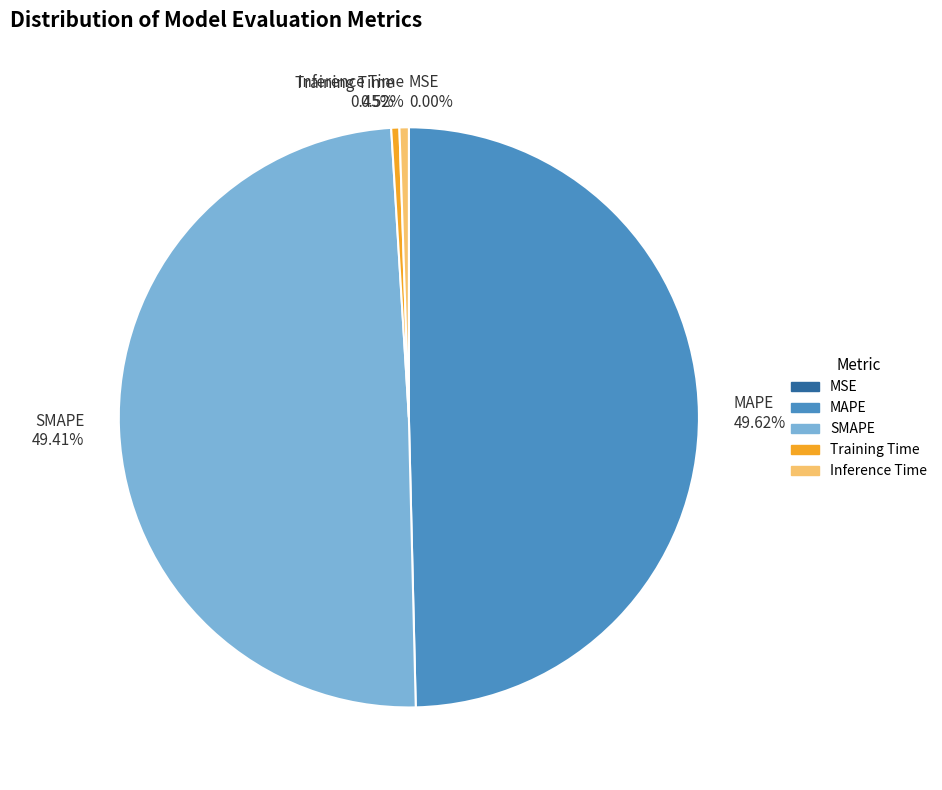

Is SMAPE the majority of the pie?

No